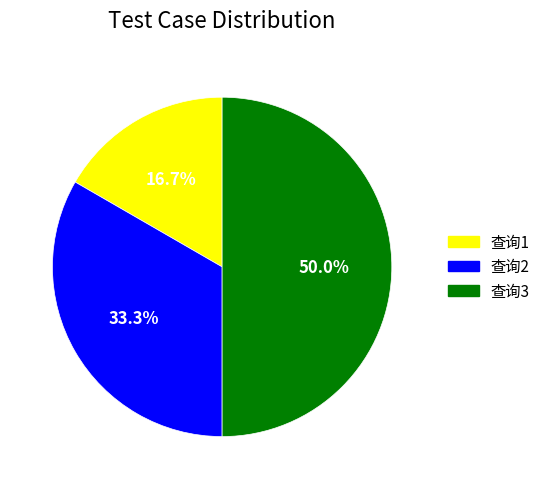

What percentage do 查询1 and 查询3 together represent?

66.7%